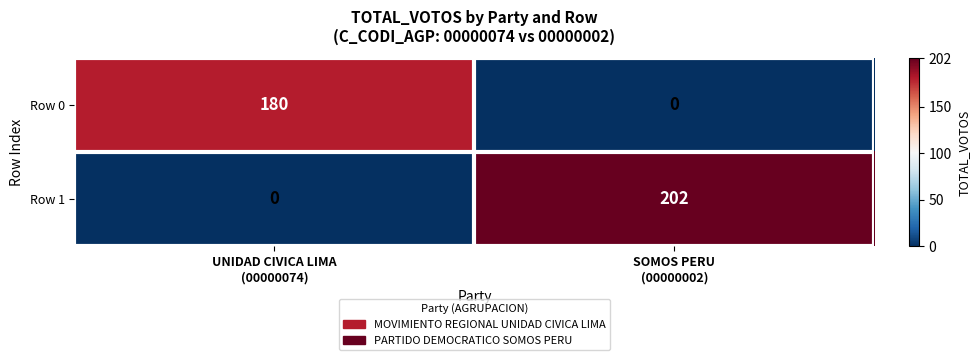

Which series has the largest range (max minus min)?

Row 1